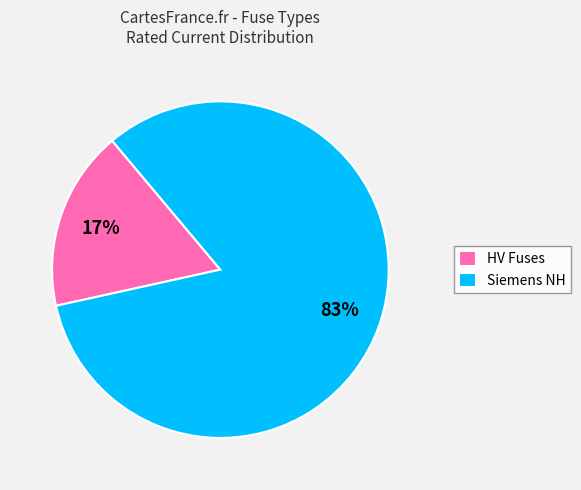

Is the sum of HV Fuses and Siemens NH greater than half?

Yes